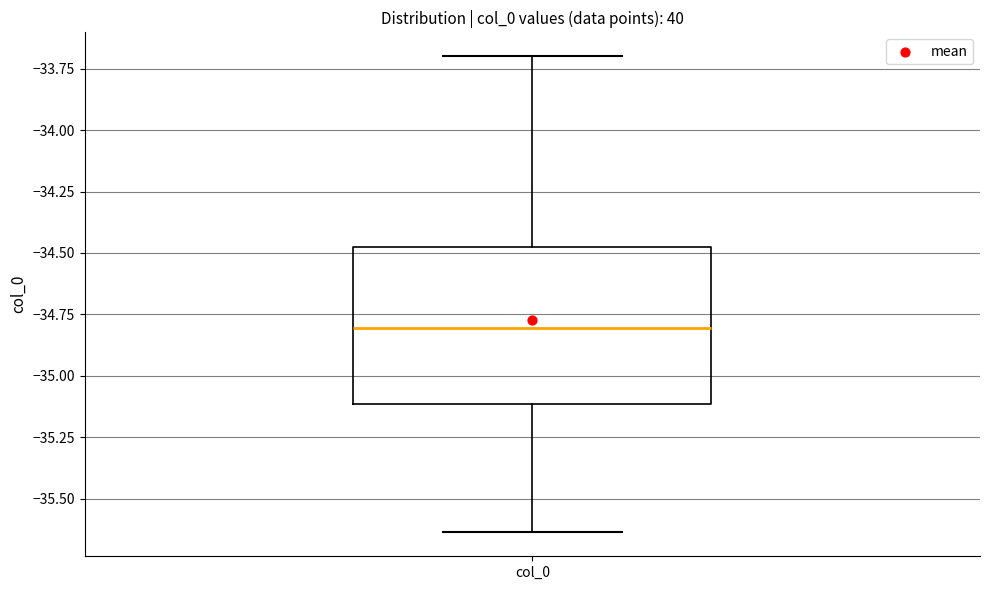

Read this box plot against the y-axis: the position of the median line, the range covered by the box, and the ends of both whiskers. The values are not printed on the chart, so give them approximately, as read against the axis.

median -34.80, box -35.10 to -34.45, whiskers -35.65 to -33.70